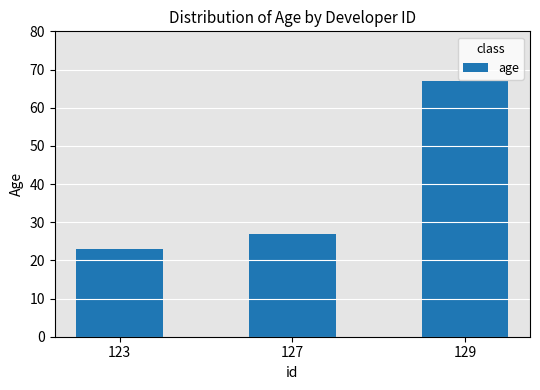

What is the value of the 3rd bar from the left?

67